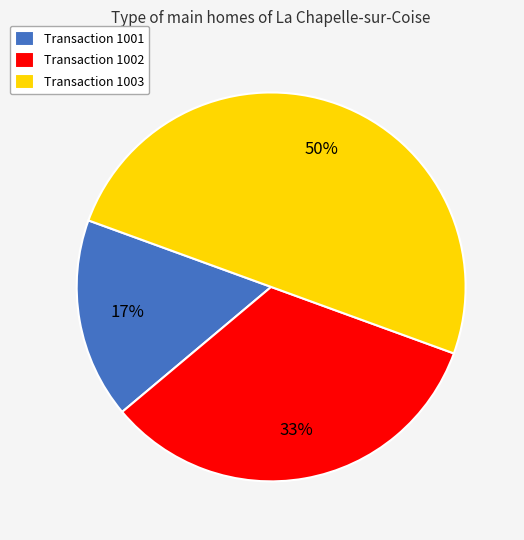

The Transaction 1001 slice represents 17% of the pie. True or false?

True